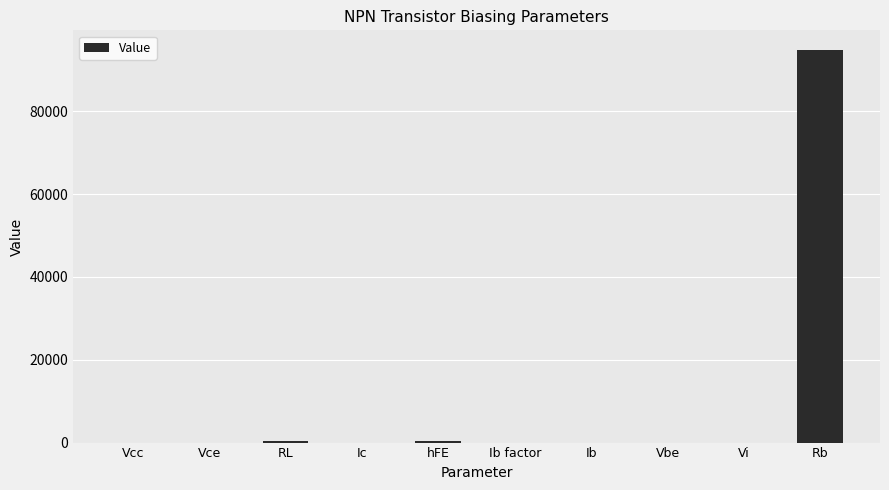

What is the approximate value at Vbe?

0.3